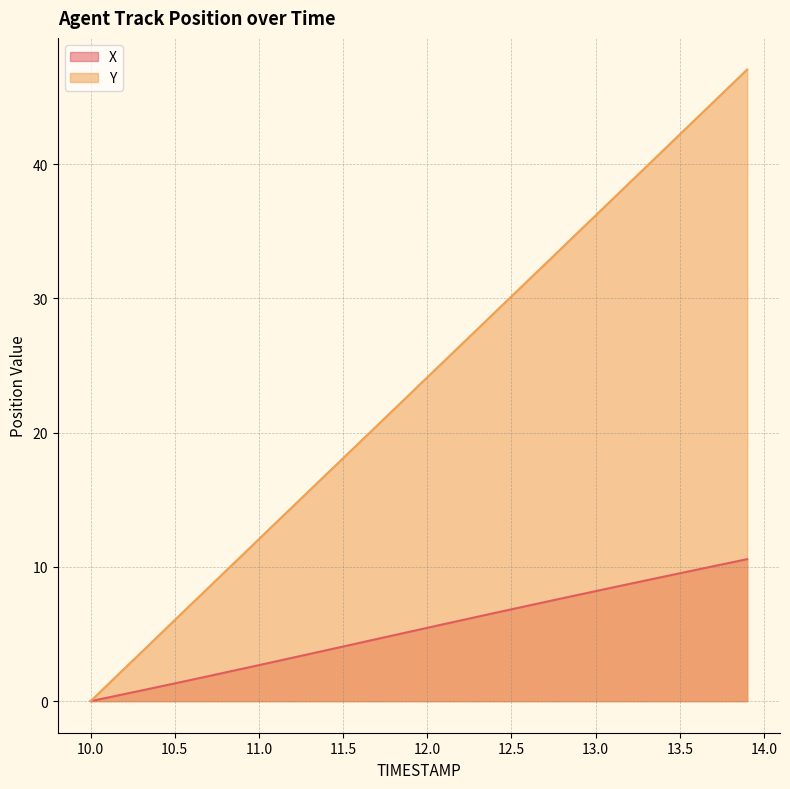

How many data points in X are above 5?

21